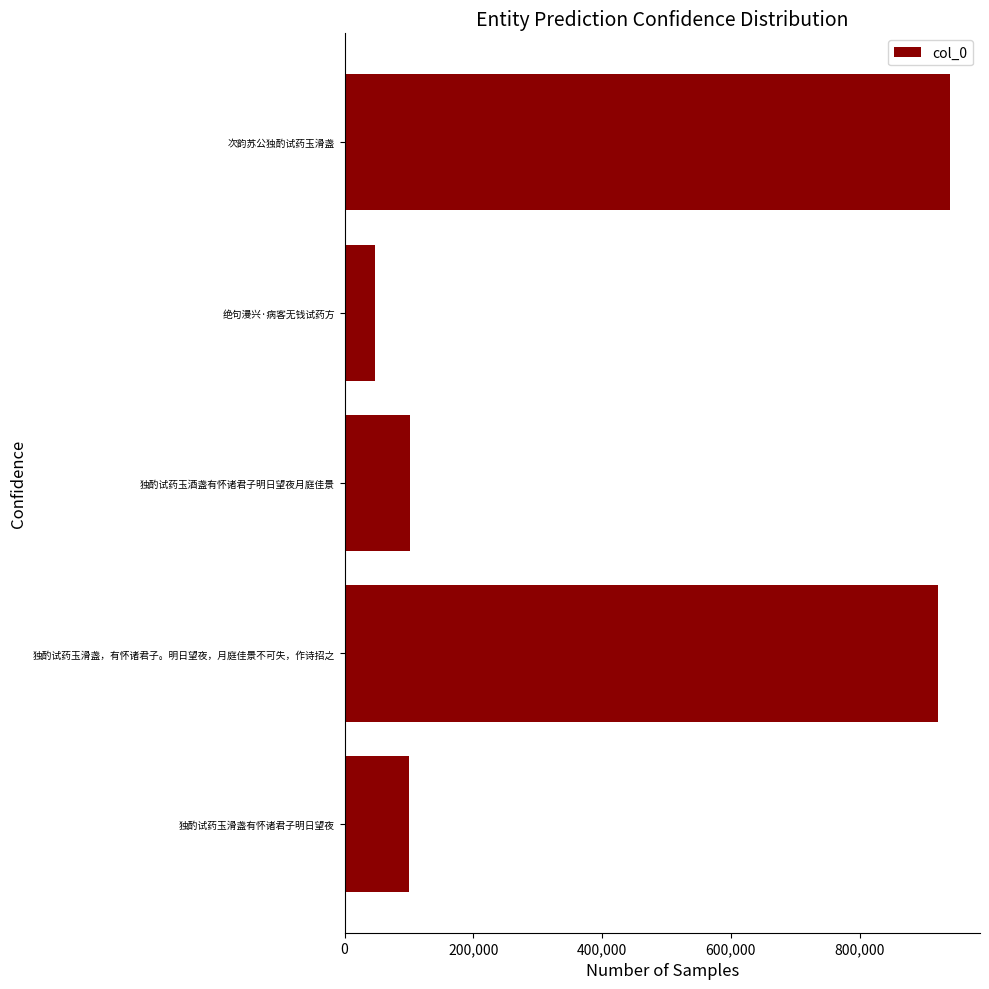

What is the minimum value shown in the chart?

47765